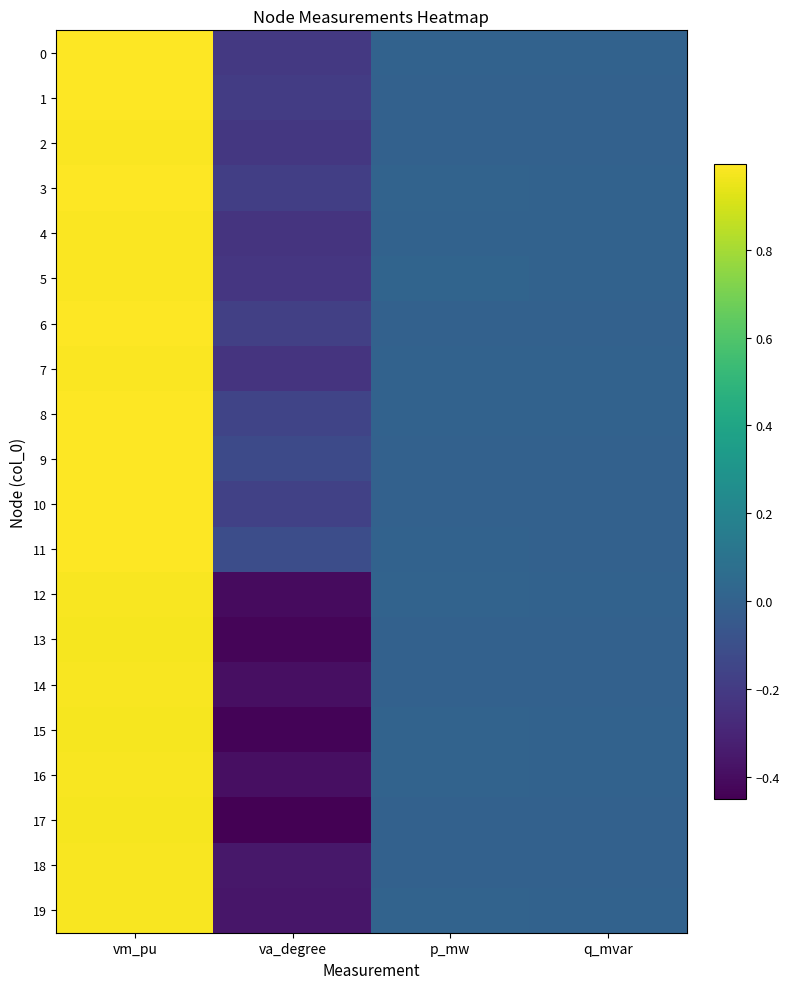

Reading right to left, list all the values displayed in this chart.

0: q_mvar=0.0	p_mw=0.0	va_degree=-0.2	vm_pu=1.0
1: q_mvar=0.0	p_mw=0.0	va_degree=-0.2	vm_pu=1.0
2: q_mvar=0.0	p_mw=0.0	va_degree=-0.2	vm_pu=1.0
3: q_mvar=0.0	p_mw=0.0	va_degree=-0.2	vm_pu=1.0
4: q_mvar=0.0	p_mw=0.0	va_degree=-0.2	vm_pu=1.0
5: q_mvar=0.0	p_mw=0.0	va_degree=-0.2	vm_pu=1.0
6: q_mvar=0.0	p_mw=0.0	va_degree=-0.2	vm_pu=1.0
7: q_mvar=0.0	p_mw=0.0	va_degree=-0.2	vm_pu=1.0
8: q_mvar=0.0	p_mw=0.0	va_degree=-0.2	vm_pu=1.0
9: q_mvar=0.0	p_mw=0.0	va_degree=-0.1	vm_pu=1.0
10: q_mvar=0.0	p_mw=0.0	va_degree=-0.2	vm_pu=1.0
11: q_mvar=0.0	p_mw=0.0	va_degree=-0.1	vm_pu=1.0
12: q_mvar=0.0	p_mw=0.0	va_degree=-0.4	vm_pu=1.0
13: q_mvar=0.0	p_mw=0.0	va_degree=-0.4	vm_pu=1.0
14: q_mvar=0.0	p_mw=0.0	va_degree=-0.4	vm_pu=1.0
15: q_mvar=0.0	p_mw=0.0	va_degree=-0.4	vm_pu=1.0
16: q_mvar=0.0	p_mw=0.0	va_degree=-0.4	vm_pu=1.0
17: q_mvar=0.0	p_mw=0.0	va_degree=-0.4	vm_pu=1.0
18: q_mvar=0.0	p_mw=0.0	va_degree=-0.4	vm_pu=1.0
19: q_mvar=0.0	p_mw=0.0	va_degree=-0.4	vm_pu=1.0